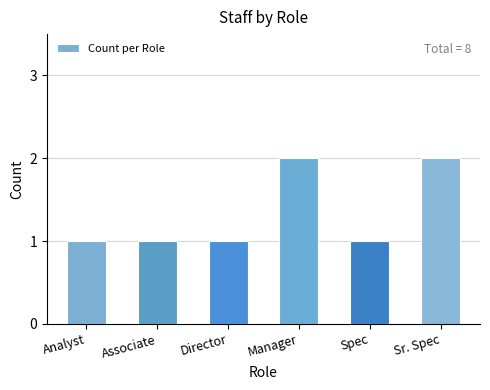

What is the smallest value displayed?

1